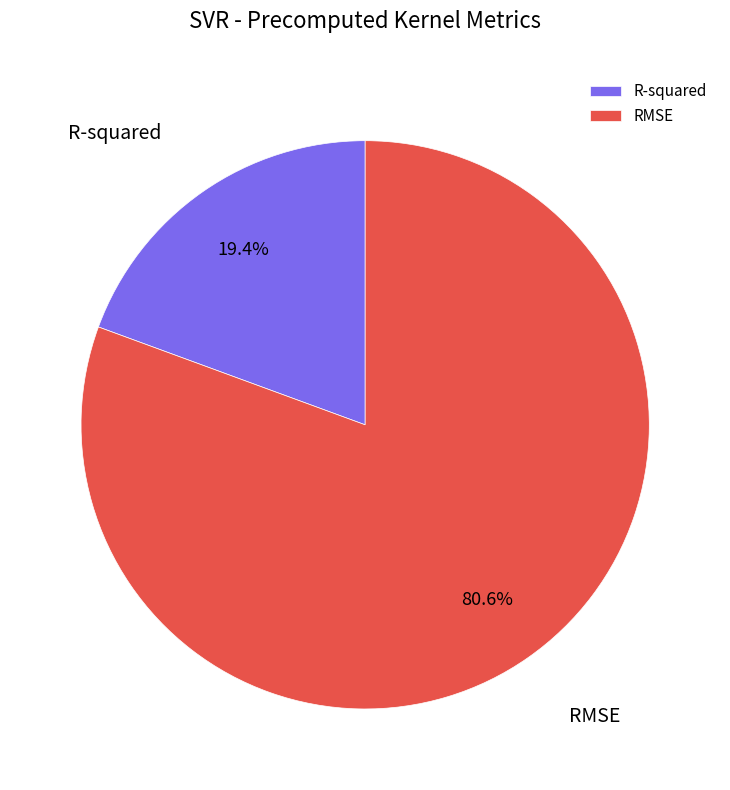

Count the number of slices in the pie.

2